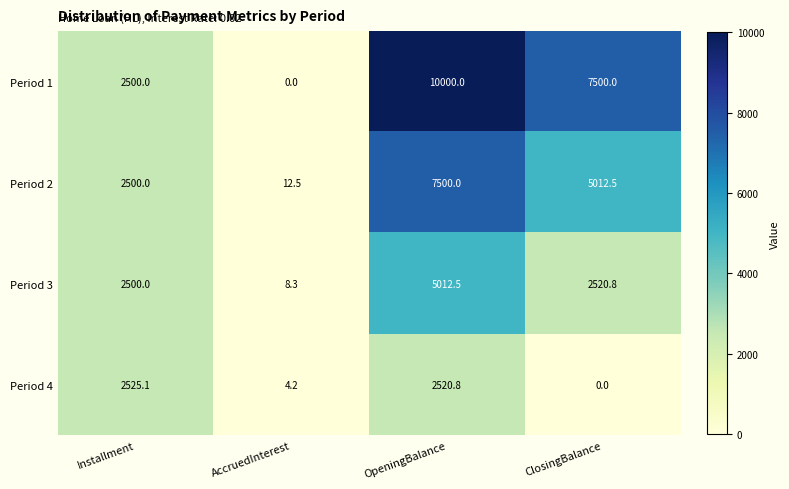

What is the total value across all series at AccruedInterest?

25.0